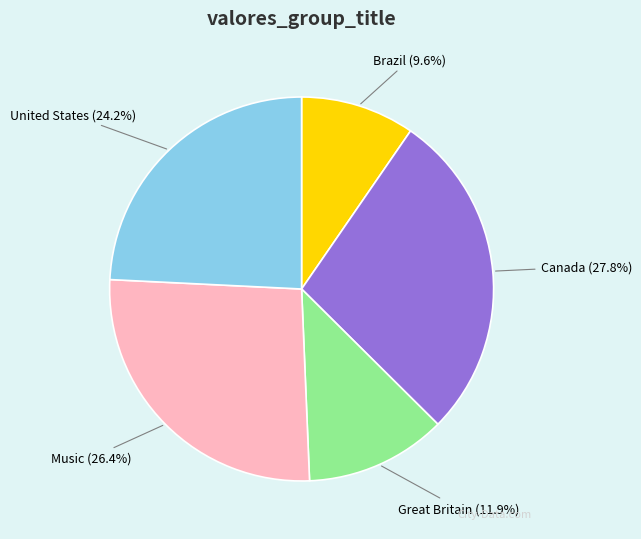

Is there a majority slice in this chart?

No